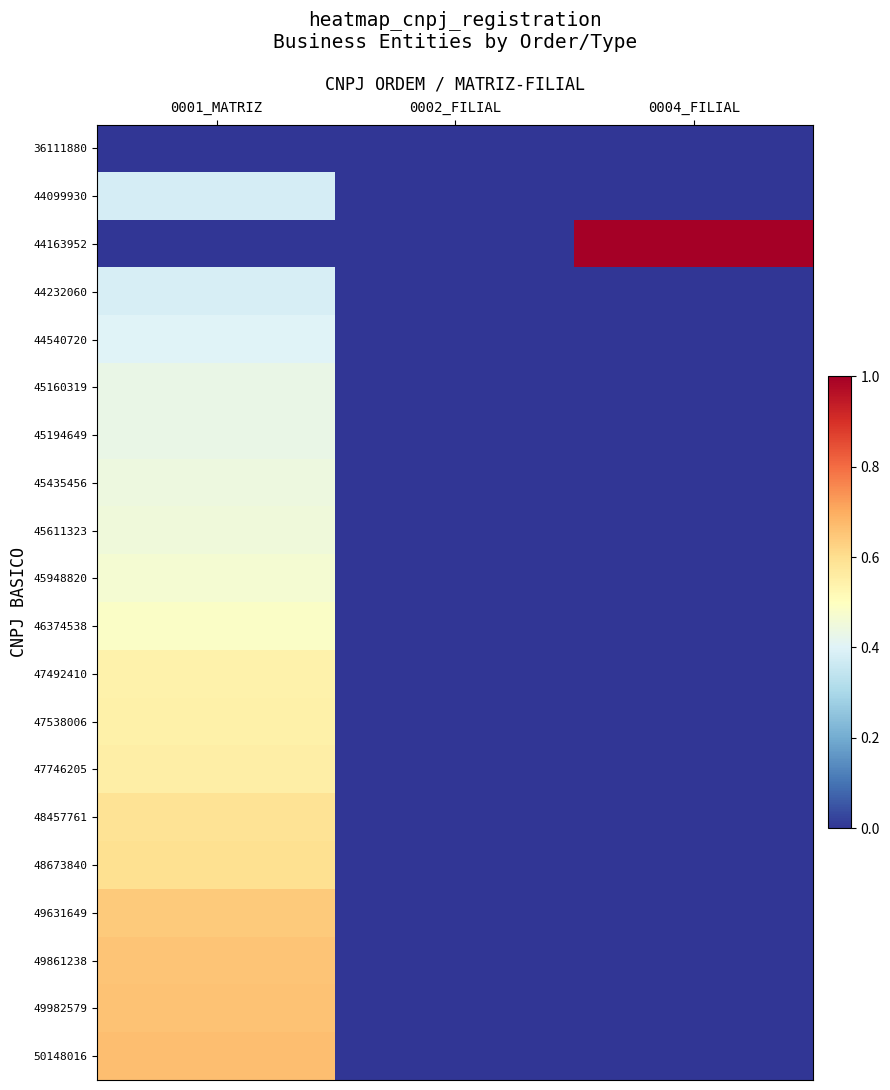

List the series in order of their peak value, highest first.

44163952, 50148016, 49982579, 49861238, 49631649, 48673840, 48457761, 47746205, 47538006, 47492410, 46374538, 45948820, 45611323, 45435456, 45194649, 45160319, 44540720, 44232060, 44099930, 36111880